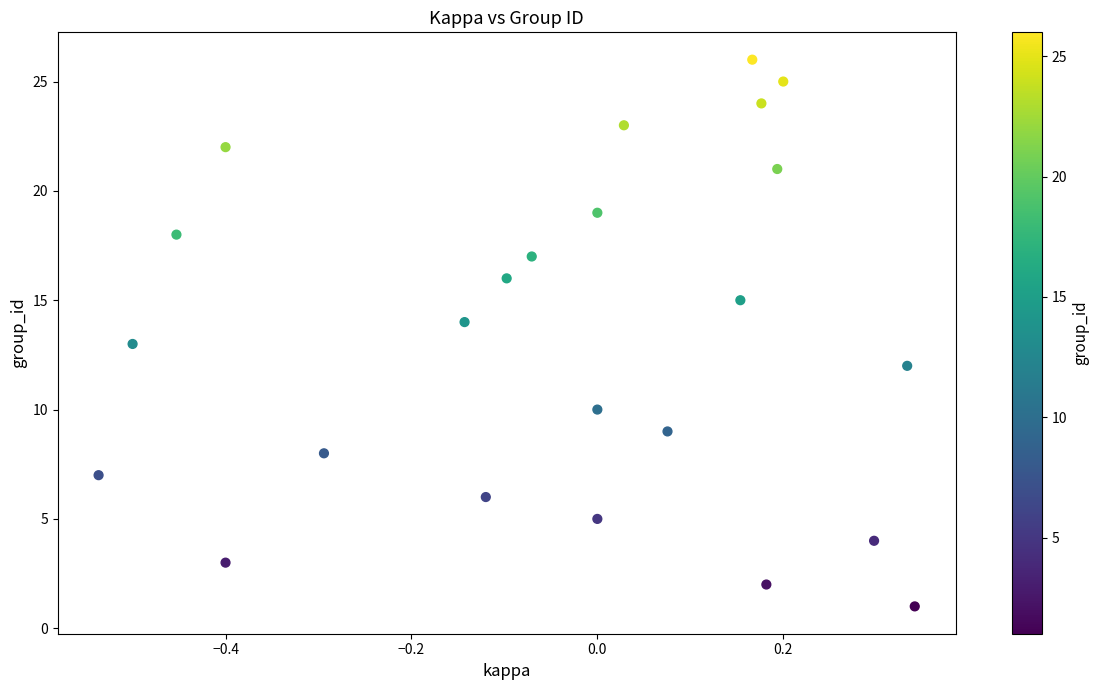

What is the range of Y values (max minus min)?

25